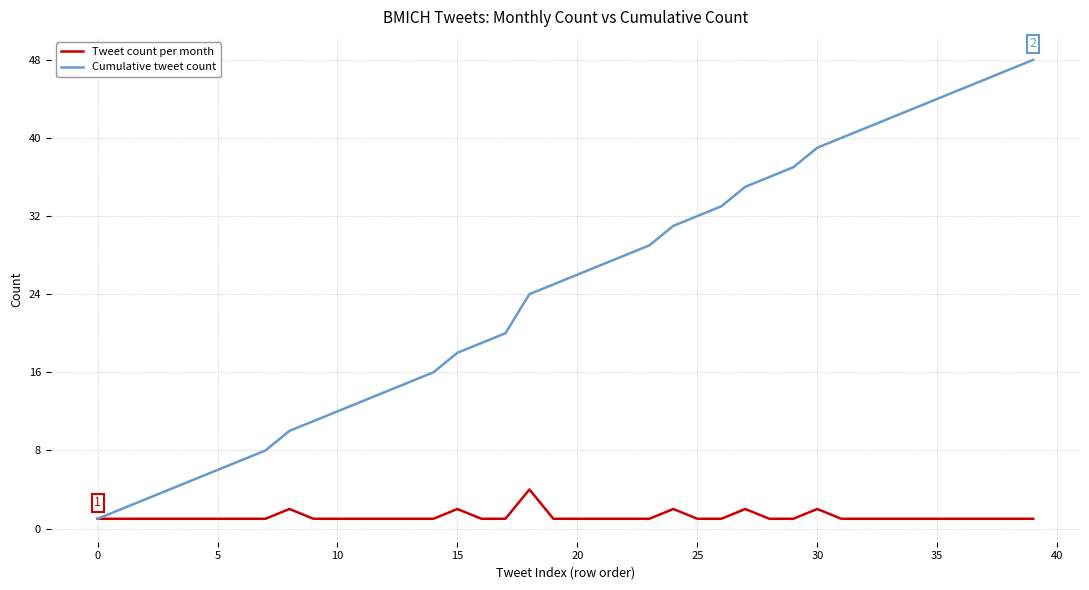

What are all the series names shown in the legend?

Tweet count per month, Cumulative tweet count